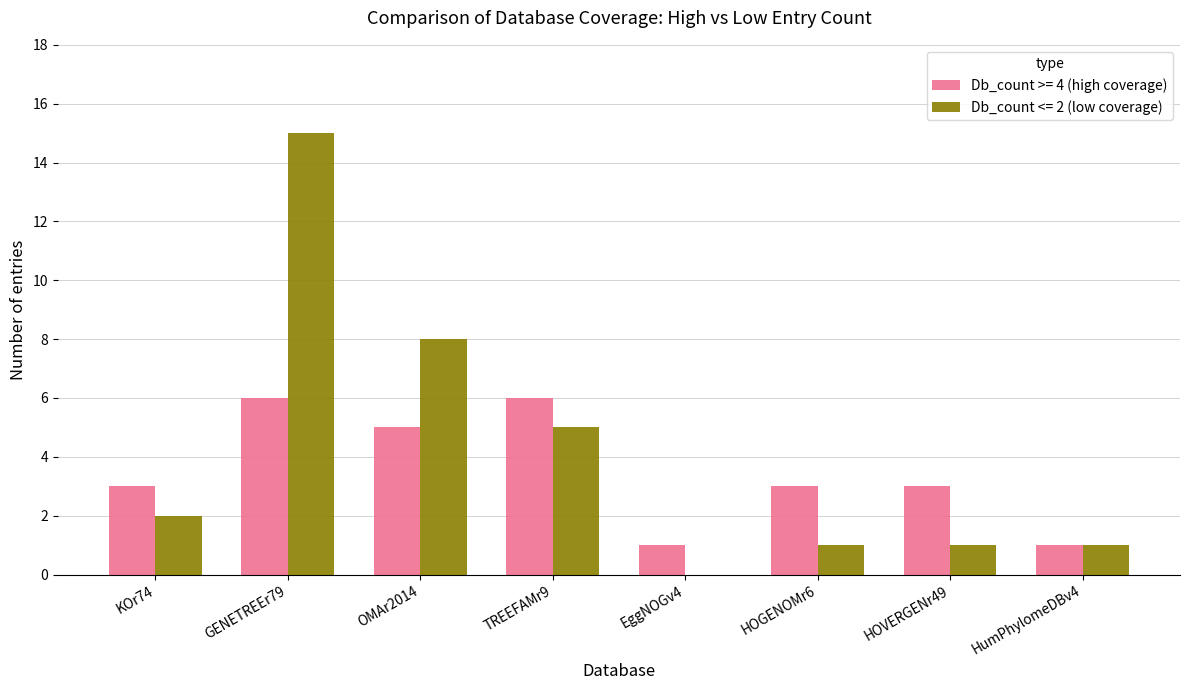

What is the sum of the Db_count >= 4 (high coverage) values at HOGENOMr6 and HumPhylomeDBv4?

4